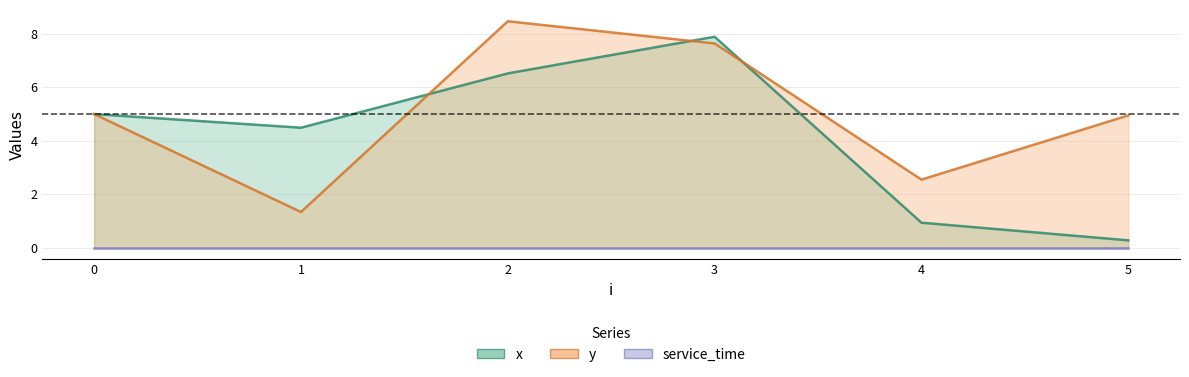

What is the value of the y point at the 3rd from the left?

8.5